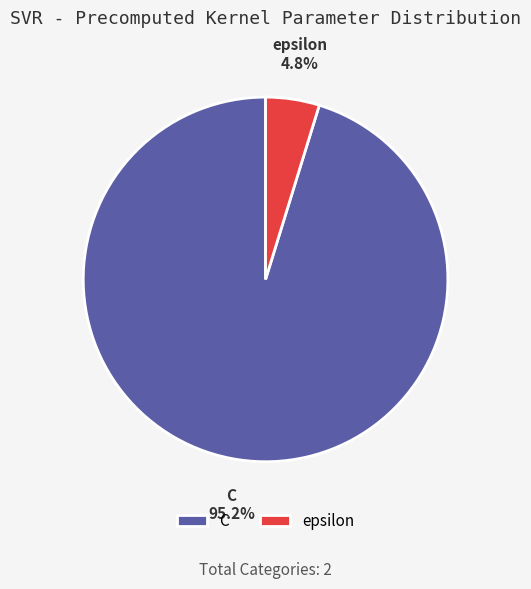

Combined, do epsilon and C account for over 50%?

Yes